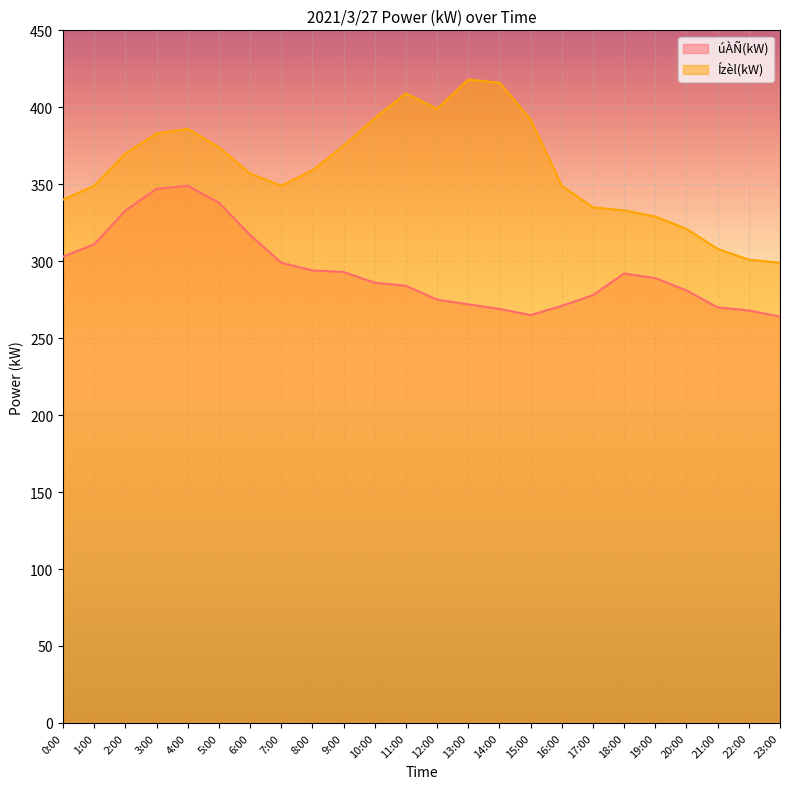

What are all the series names shown in the legend?

úÀÑ(kW), Ízèl(kW)